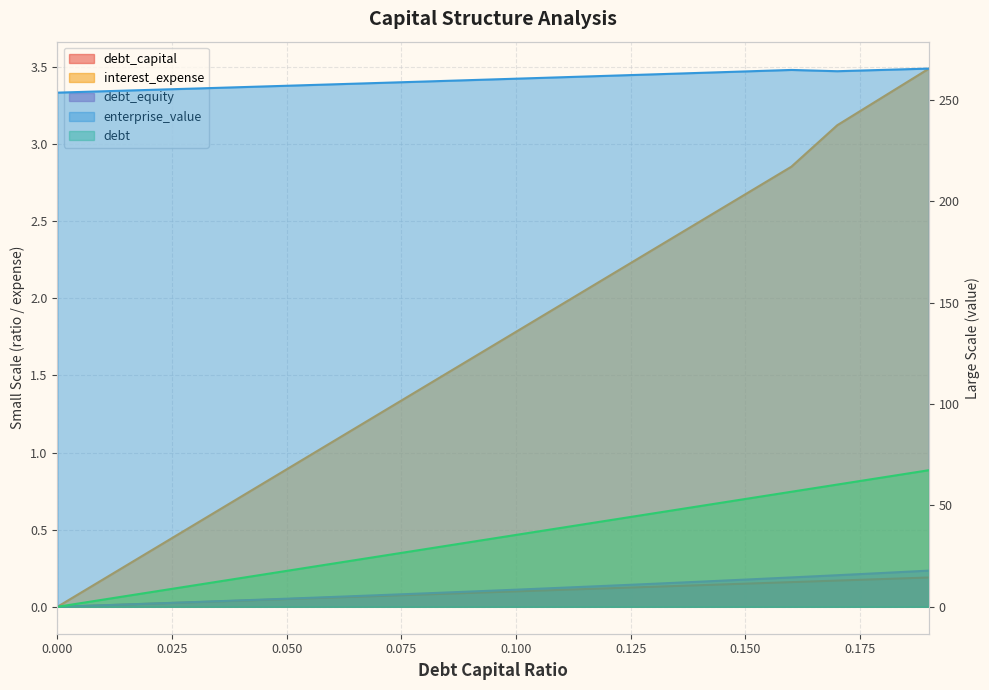

True or false: debt and enterprise_value intersect in this chart.

False